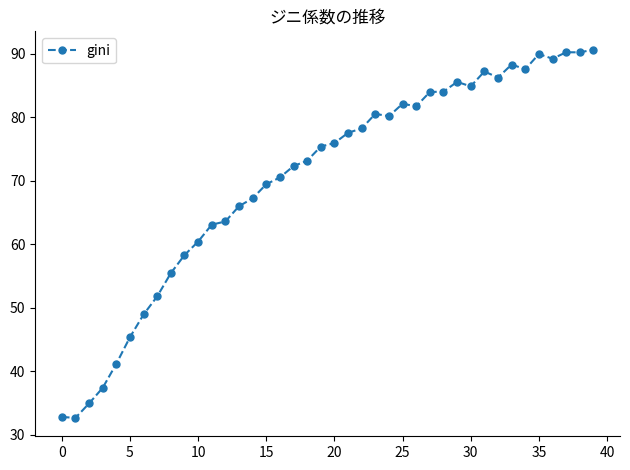

What is the greatest value displayed?

90.6